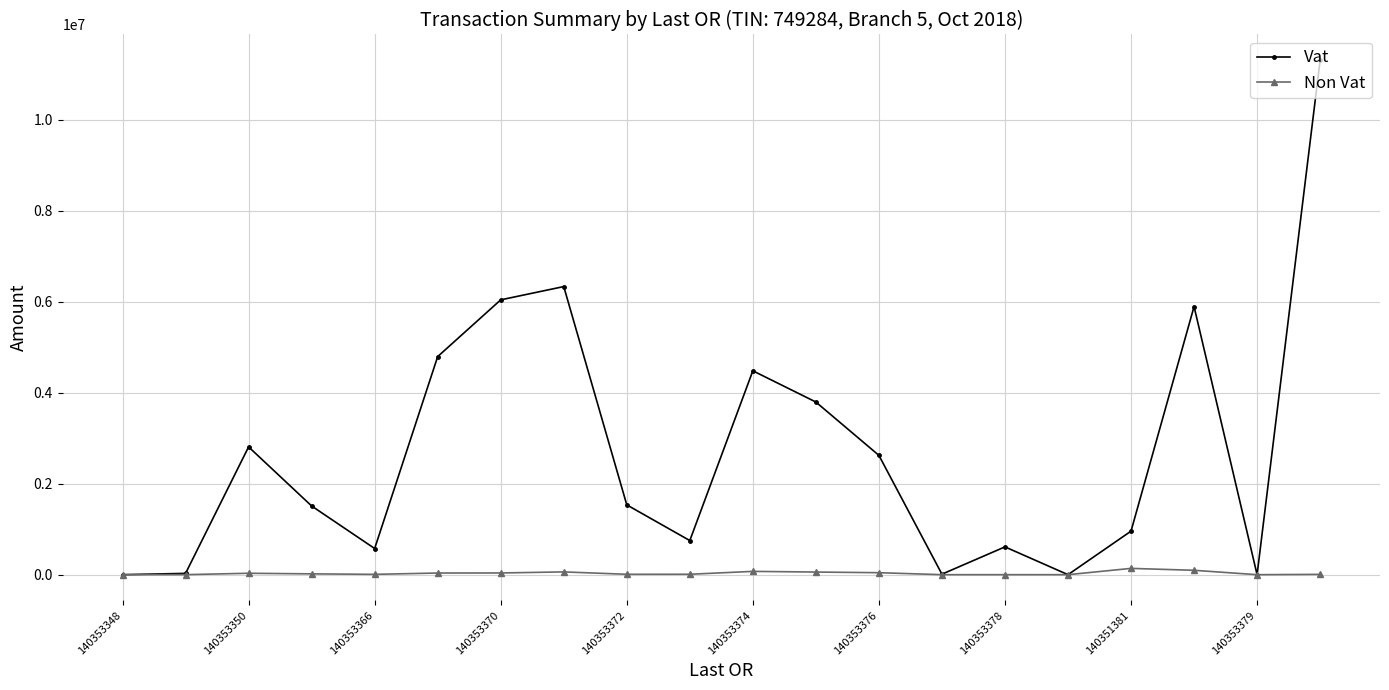

What is the maximum value shown in the chart?

11303346.9